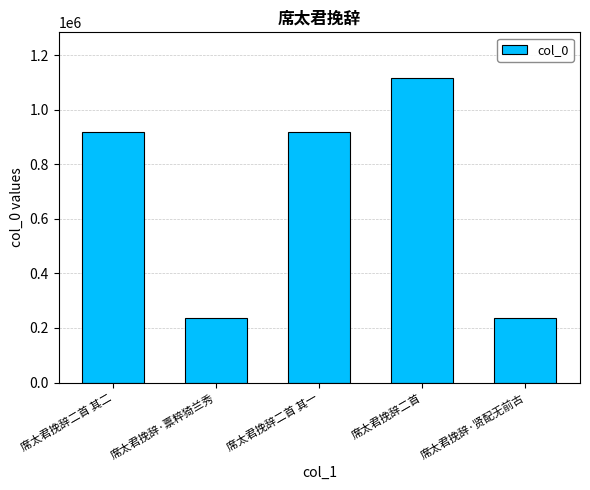

The value at 席太君挽辞·禀粹猗兰秀 is 70882. True or false?

False